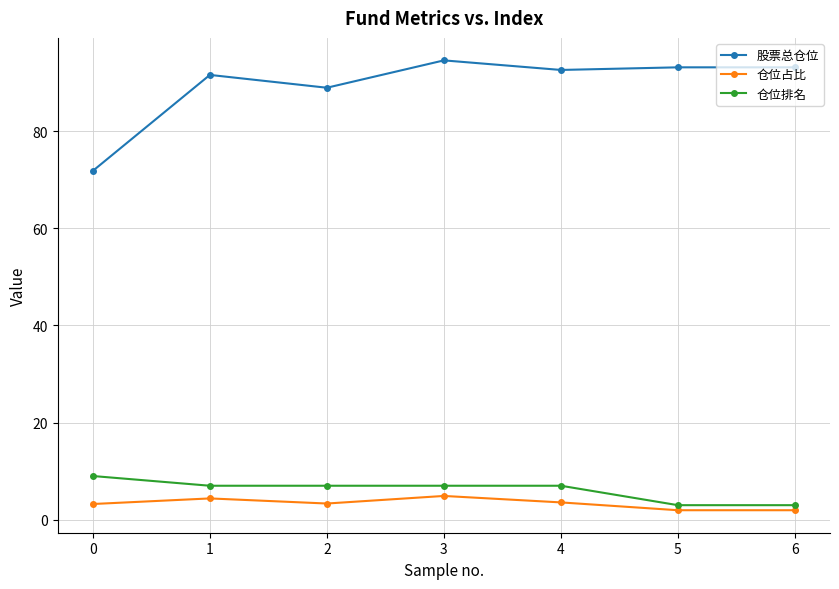

The 股票总仓位 series shows 93.1 at 5. True or false?

True